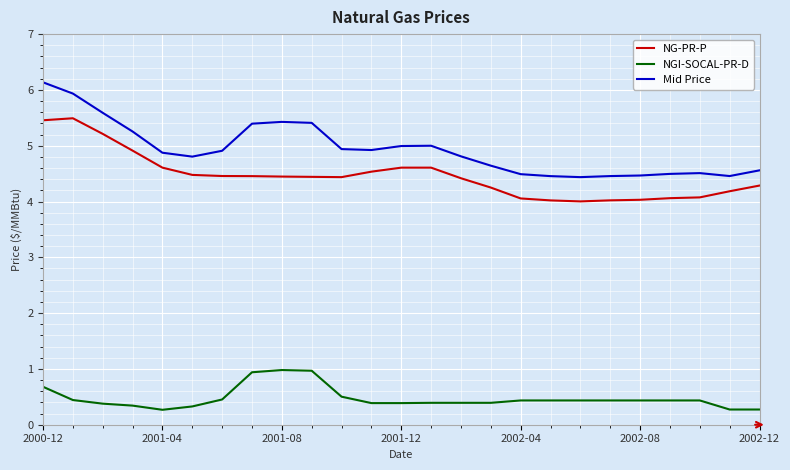

What is the lowest value of the NGI-SOCAL-PR-D series?

0.3